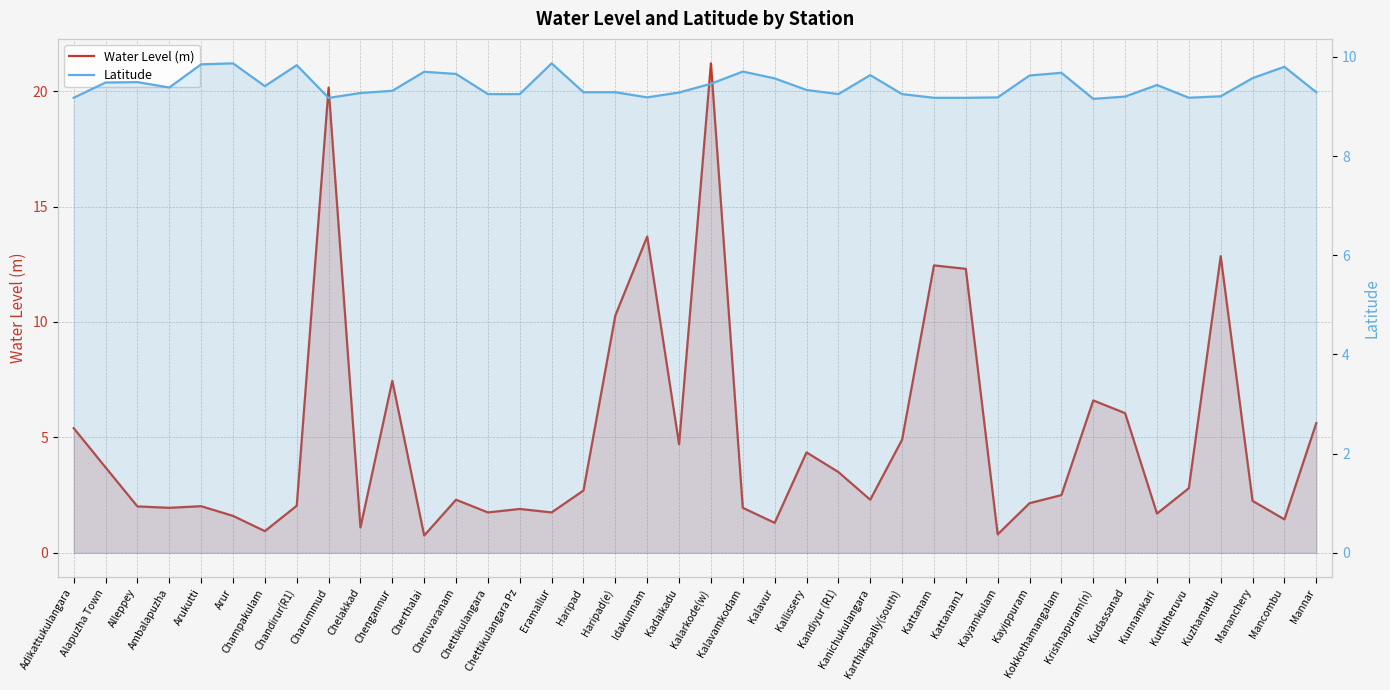

What value does the Latitude series have at Kattanam1?

9.2